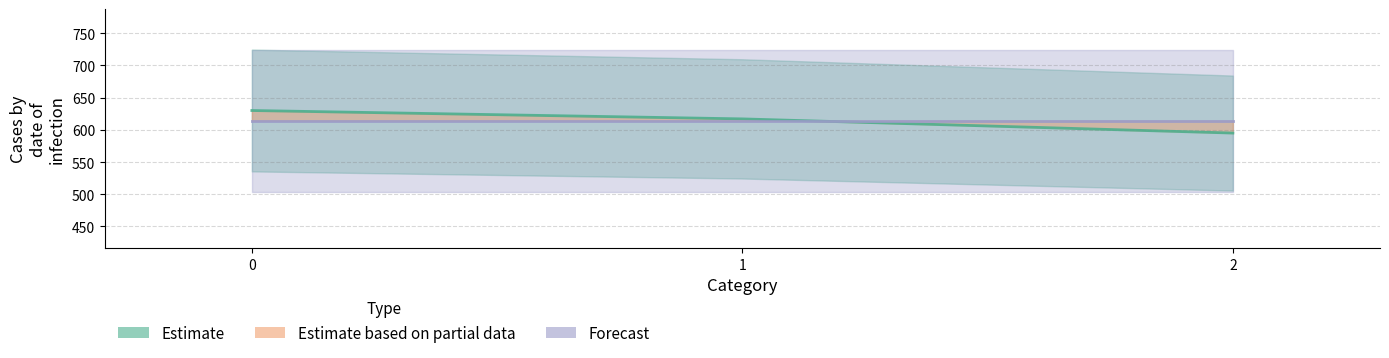

What is the change in value from 1 to 2?

-22